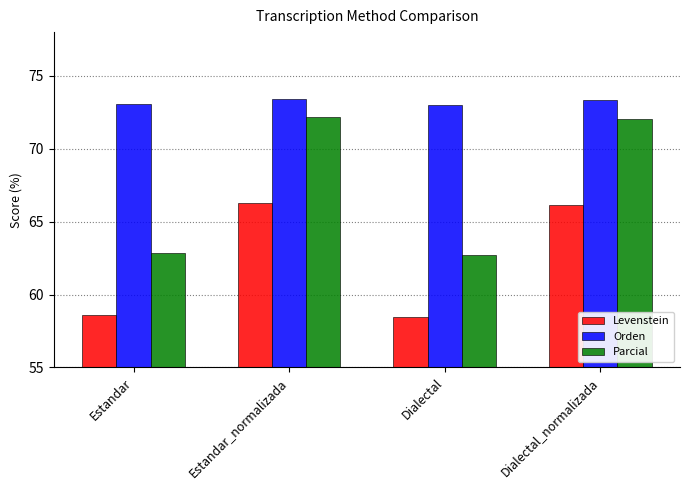

What is the difference between the second highest and minimum values in the Levenstein series?

7.7